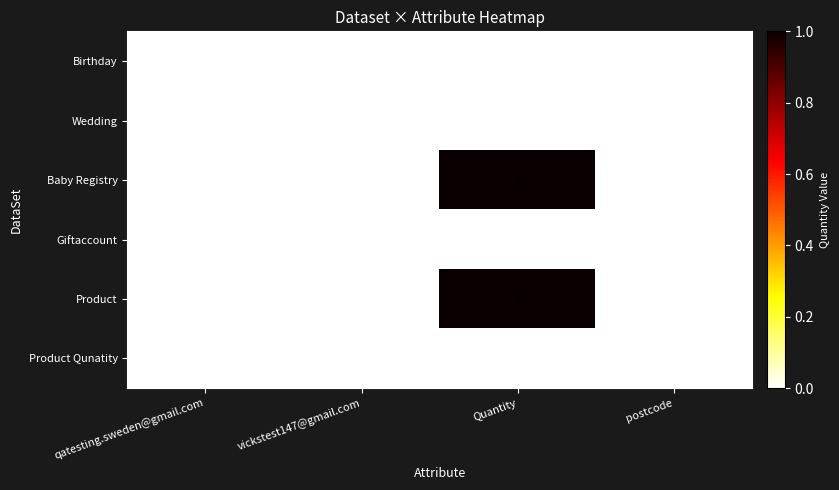

At which category is the sum across all series the highest?

Quantity